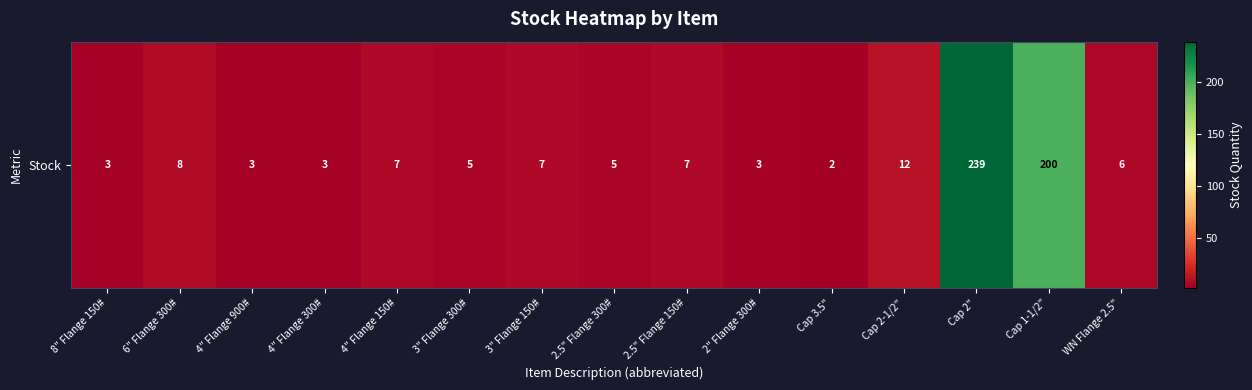

Reading left to right, transcribe all the data shown in this chart.

8" Flange 150#=3	6" Flange 300#=8	4" Flange 900#=3	4" Flange 300#=3	4" Flange 150#=7	3" Flange 300#=5	3" Flange 150#=7	2.5" Flange 300#=5	2.5" Flange 150#=7	2" Flange 300#=3	Cap 3.5"=2	Cap 2-1/2"=12	Cap 2"=239	Cap 1-1/2"=200	WN Flange 2.5"=6